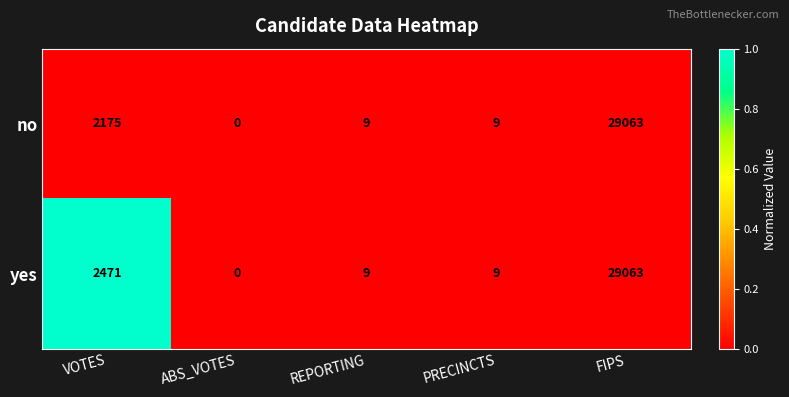

At which category is the sum across all series the highest?

FIPS